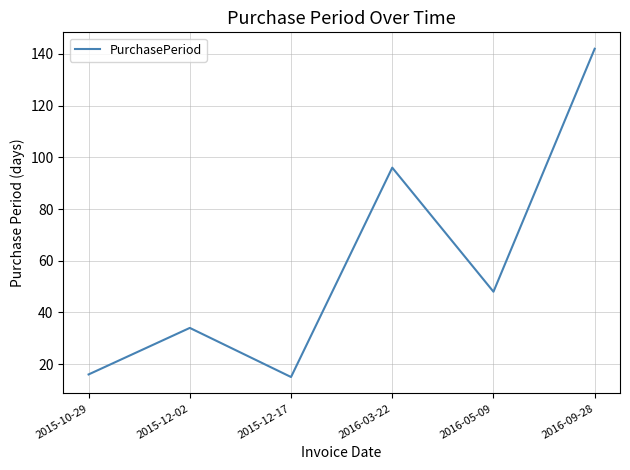

What is the ratio of the value at 2015-12-17 to the value at 2016-09-28?

0.1